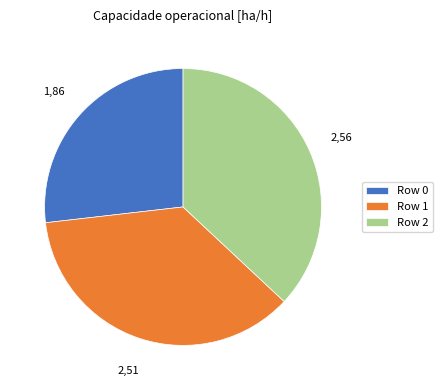

Is there any slice that represents more than half of the pie?

No